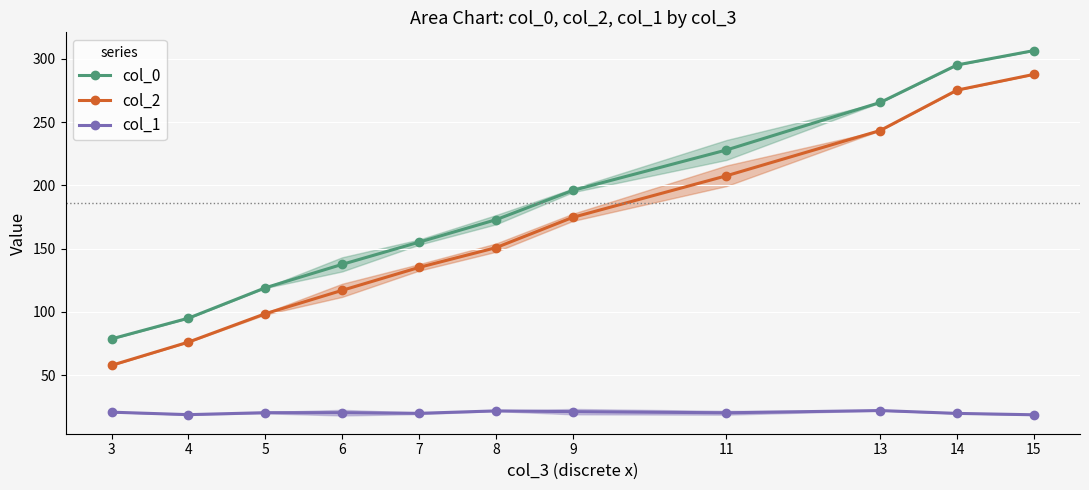

The value of col_2 at 9 is 244.9. True or false?

False